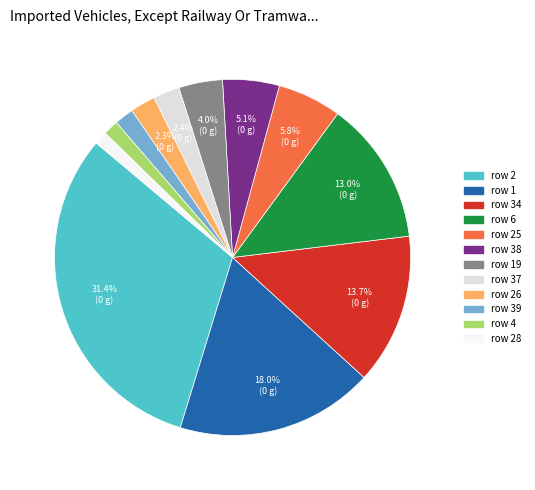

To the nearest percent, what is the average slice percentage?

8%